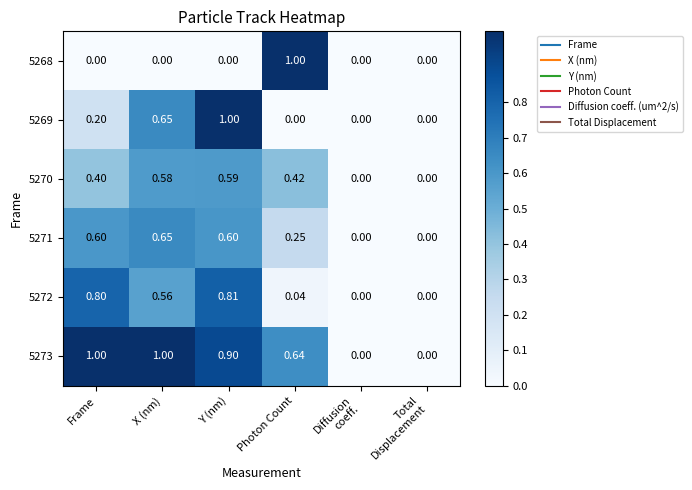

At which category is the sum across all series the highest?

Y (nm)